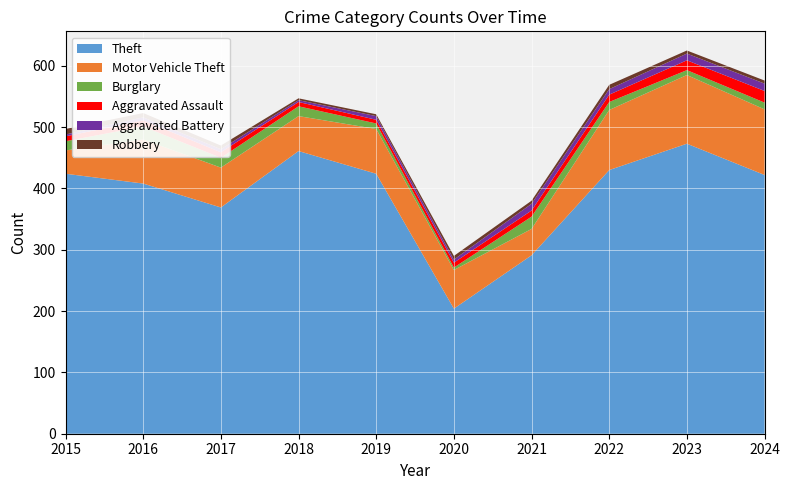

Reading right to left, list all the values displayed in this chart.

Theft: 422	473	430	291	204	424	461	369	408	424
Motor Vehicle Theft: 107	112	98	43	63	73	57	65	72	38
Burglary: 11	8	13	20	4	9	16	16	21	15
Aggravated Assault: 19	16	12	10	8	6	7	9	10	8
Aggravated Battery: 12	11	9	11	5	6	3	5	5	3
Robbery: 5	5	7	5	6	3	3	6	7	9